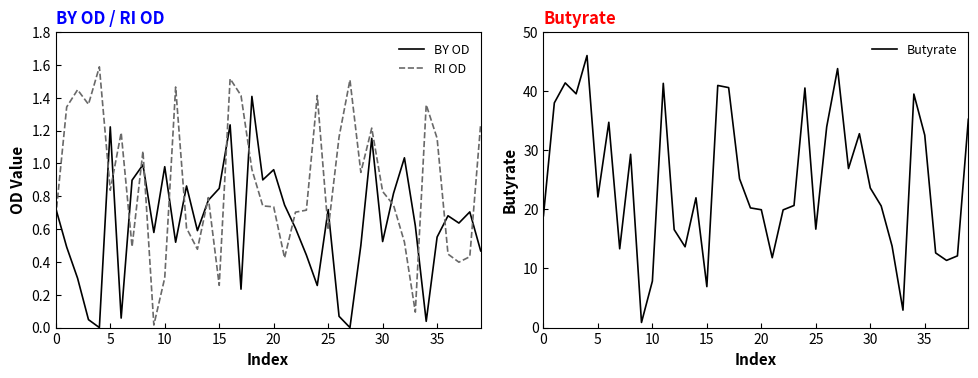

True or false: Butyrate has more than 0 points higher than both neighbors.

True